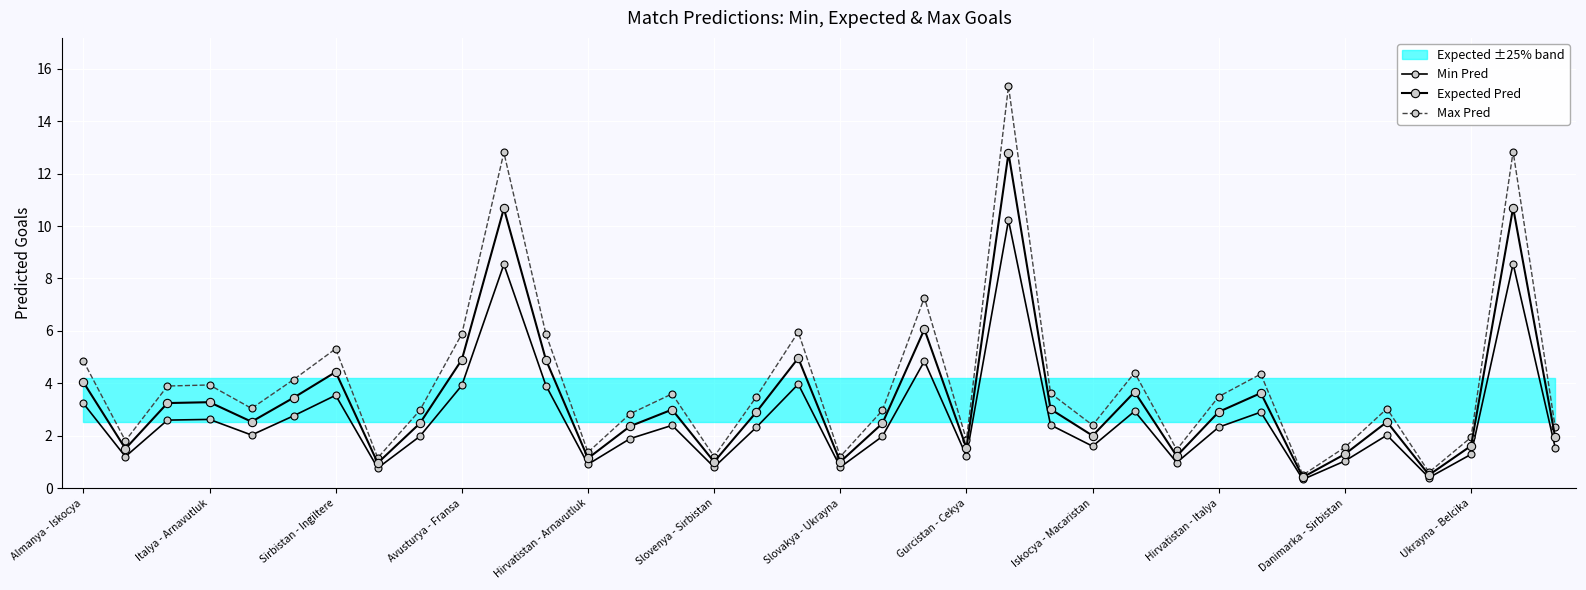

How many distinct data groups are displayed?

3